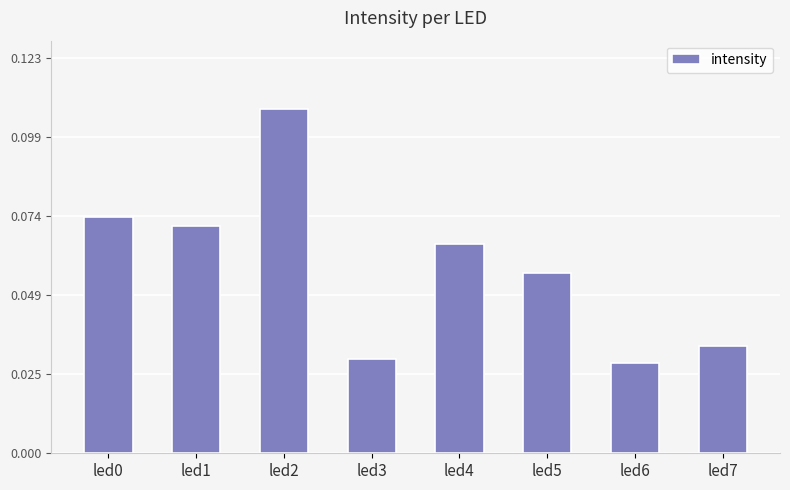

The value at led2 is 0.2. True or false?

False